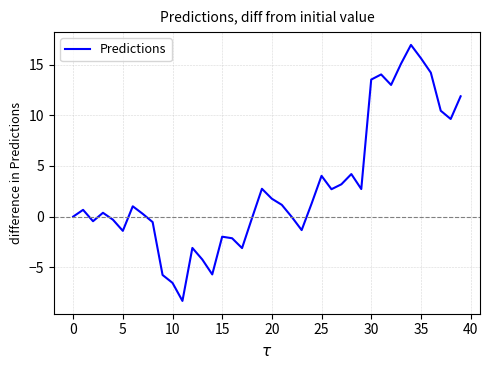

What is the maximum value shown in the chart?

16.9